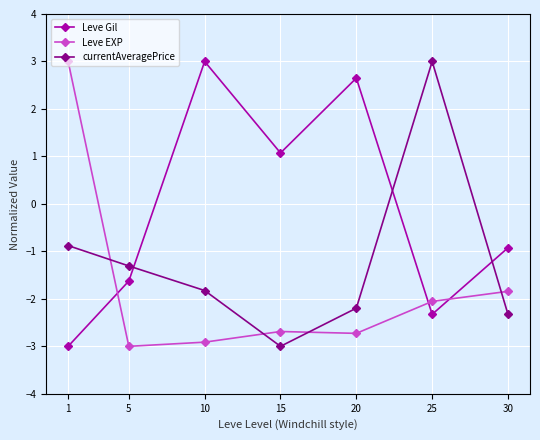

What is the highest value of the Leve Gil series?

3.0